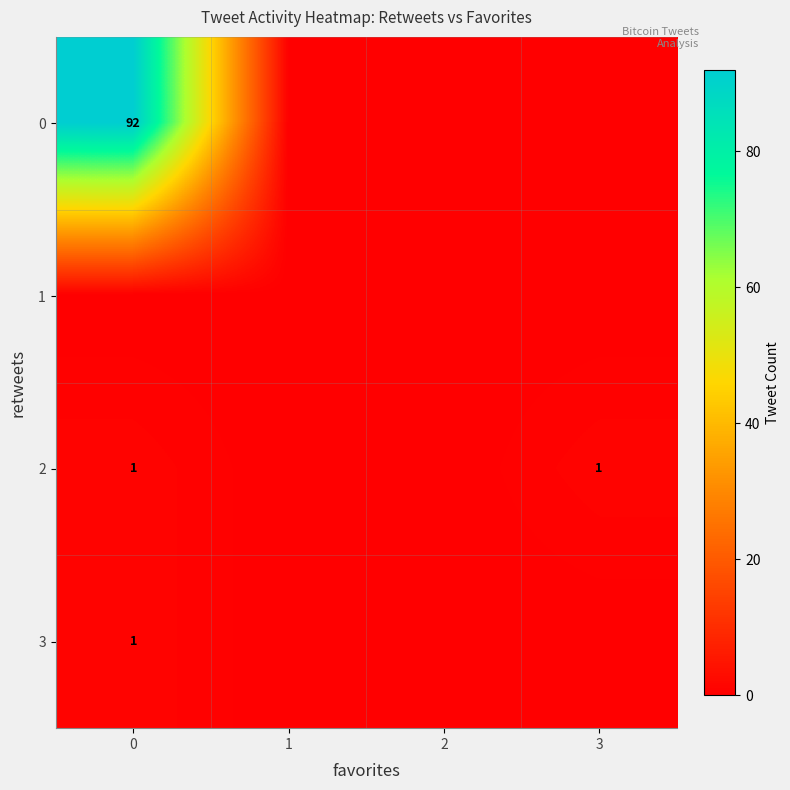

What is the greatest value displayed?

92